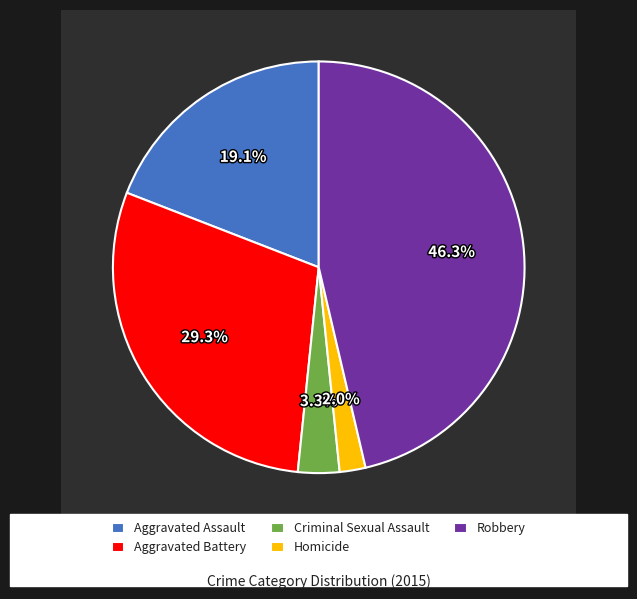

What is the total percentage of Homicide and Criminal Sexual Assault?

5.3%